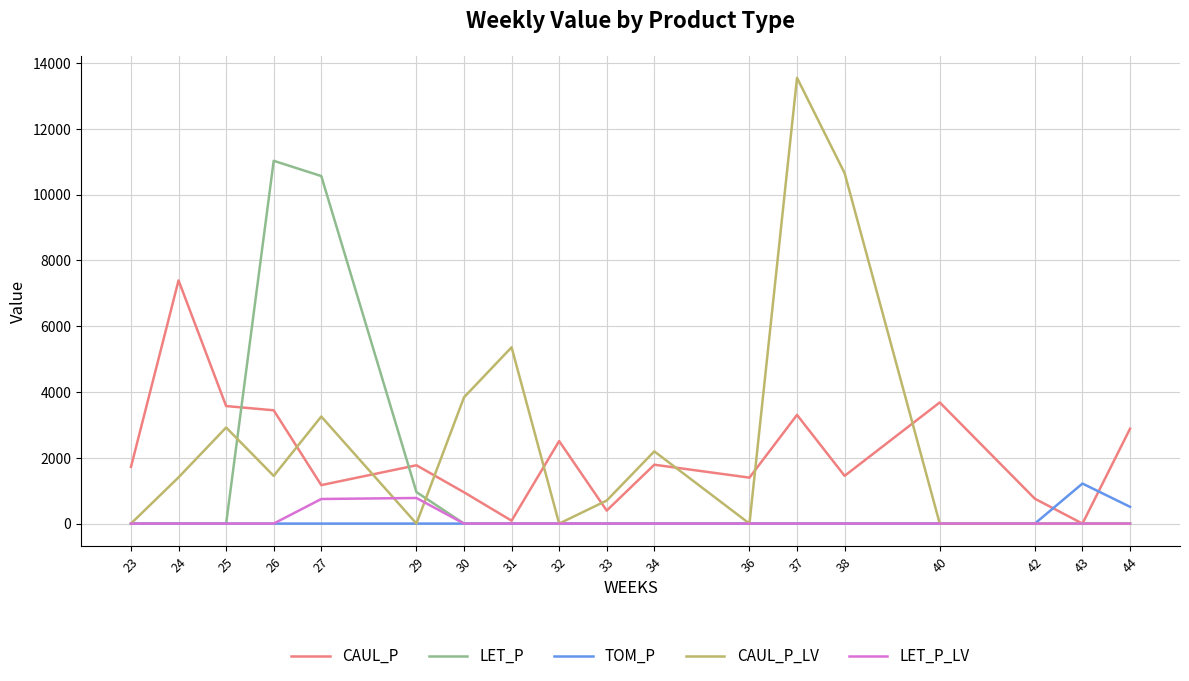

Which series has the widest spread of values?

CAUL_P_LV